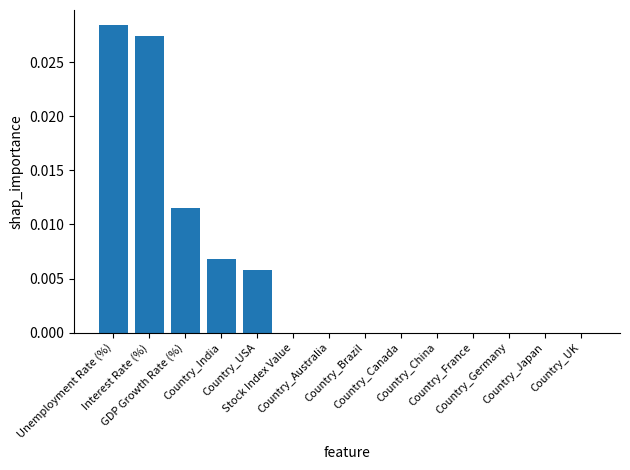

The chart shows a value of 0.0 at Unemployment Rate (%). True or false?

True